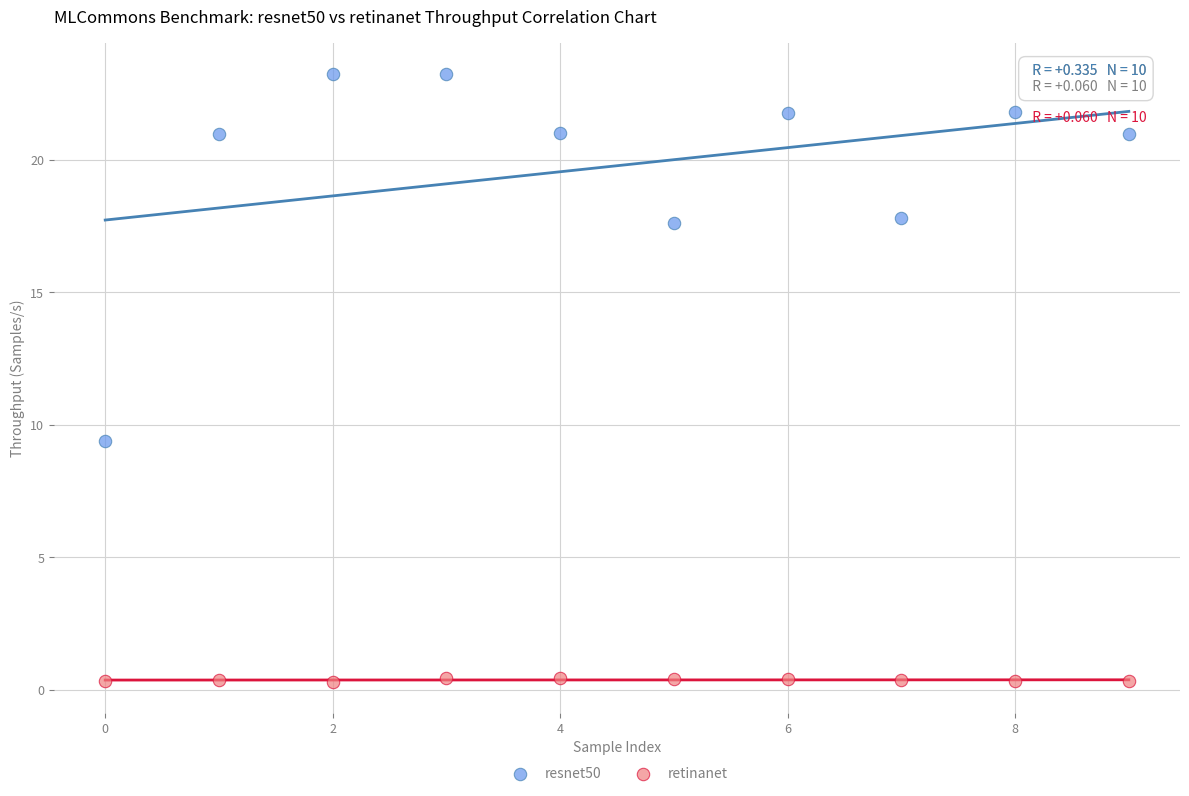

Across all series, what Y value is closest to 11?

9.4